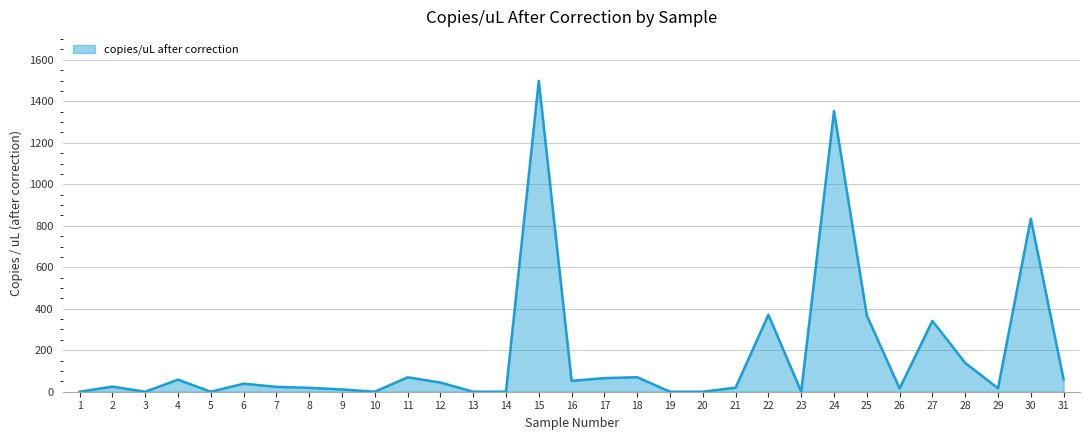

What is the approximate value at 24?

1352.8